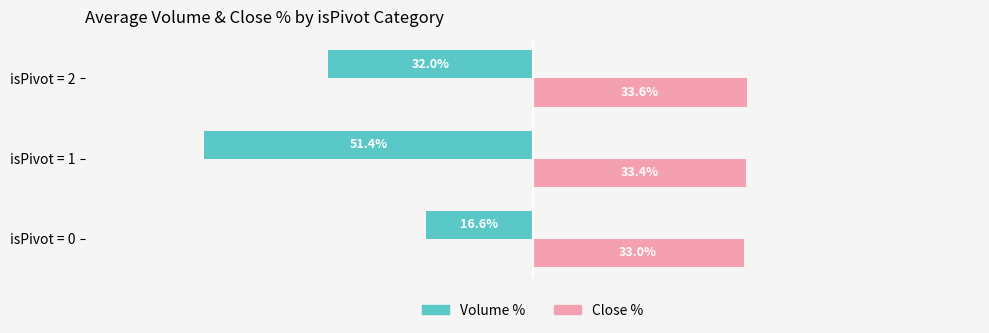

Which label corresponds to the largest value in the chart?

isPivot = 2